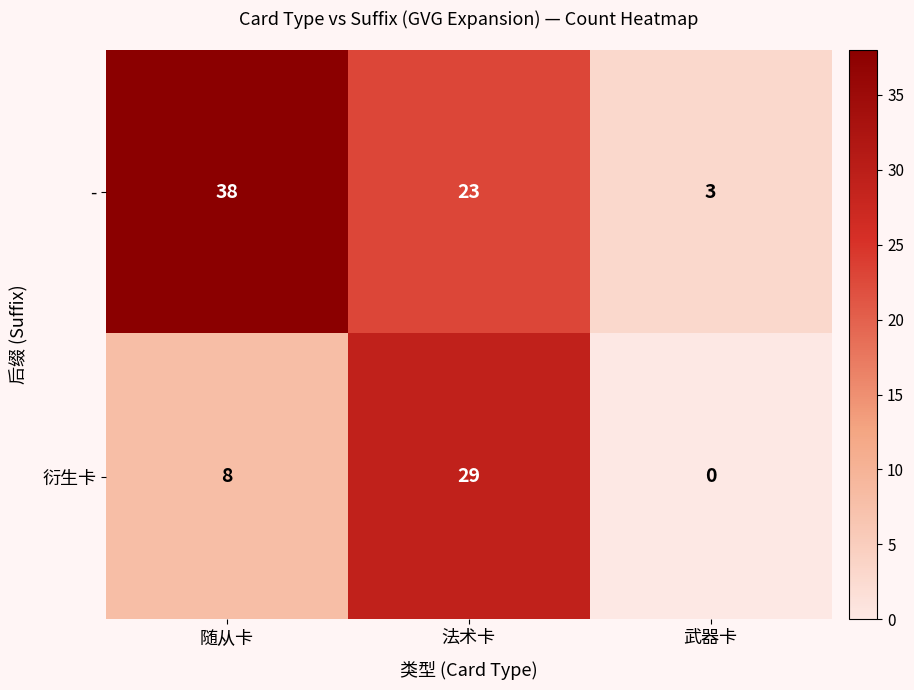

What is the lowest value of the - series?

3